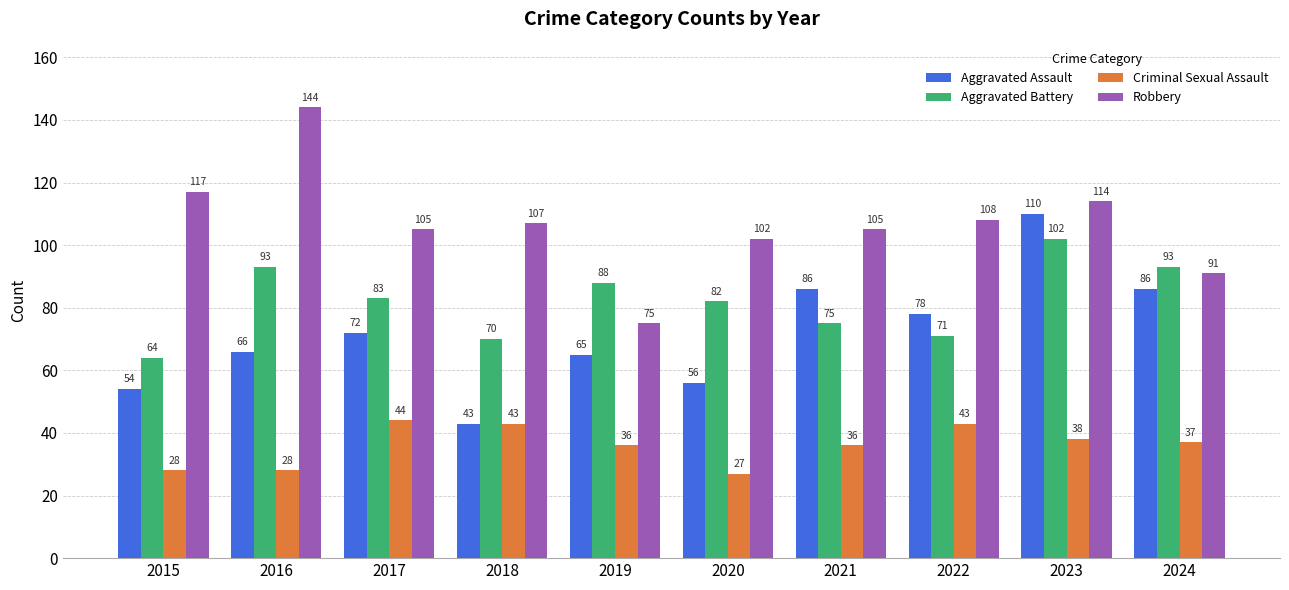

Which label corresponds to the largest value in the chart?

2016